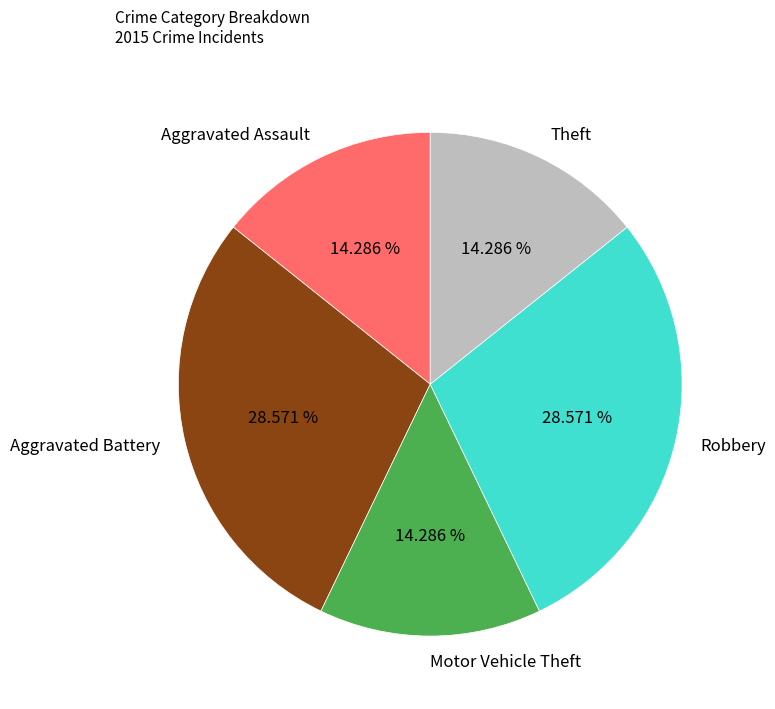

What portion of the pie excludes Motor Vehicle Theft?

85.7%